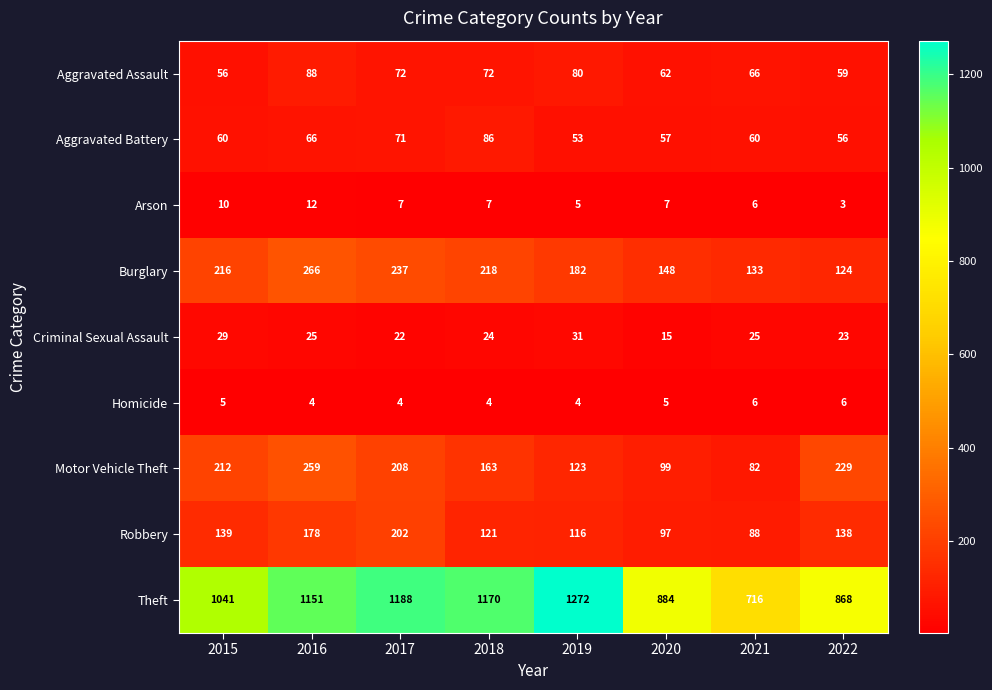

What is the difference between the Burglary values at 2018 and 2019?

36